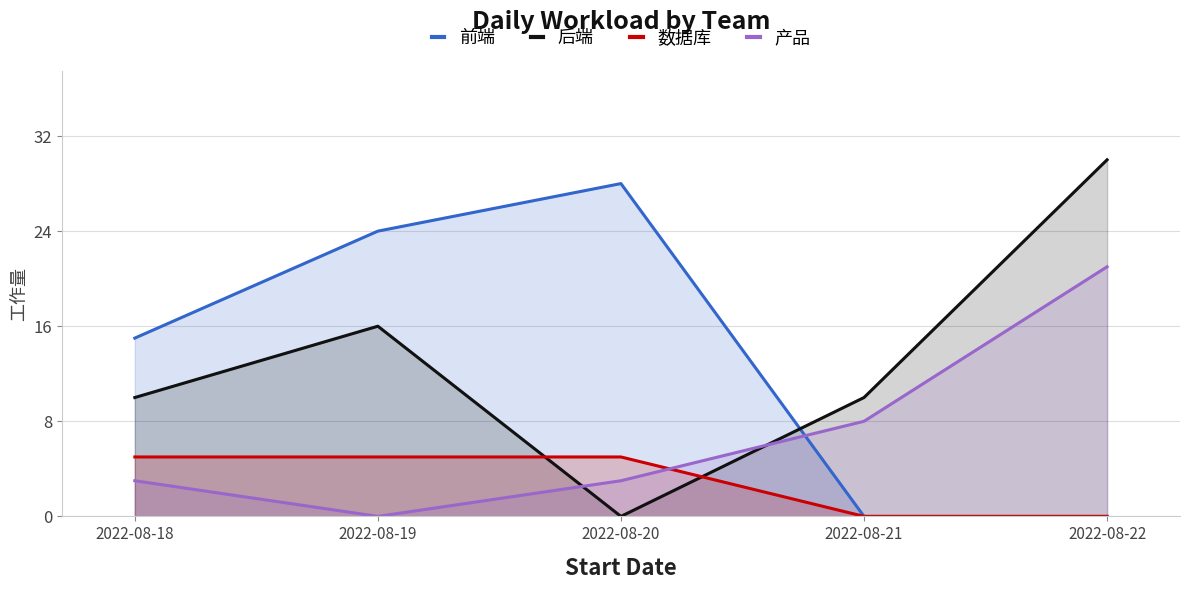

Reading left to right, list all the values displayed in this chart.

前端: 2022-08-18=15	2022-08-19=24	2022-08-20=28	2022-08-21=0	2022-08-22=0
后端: 2022-08-18=10	2022-08-19=16	2022-08-20=0	2022-08-21=10	2022-08-22=30
数据库: 2022-08-18=5	2022-08-19=5	2022-08-20=5	2022-08-21=0	2022-08-22=0
产品: 2022-08-18=3	2022-08-19=0	2022-08-20=3	2022-08-21=8	2022-08-22=21